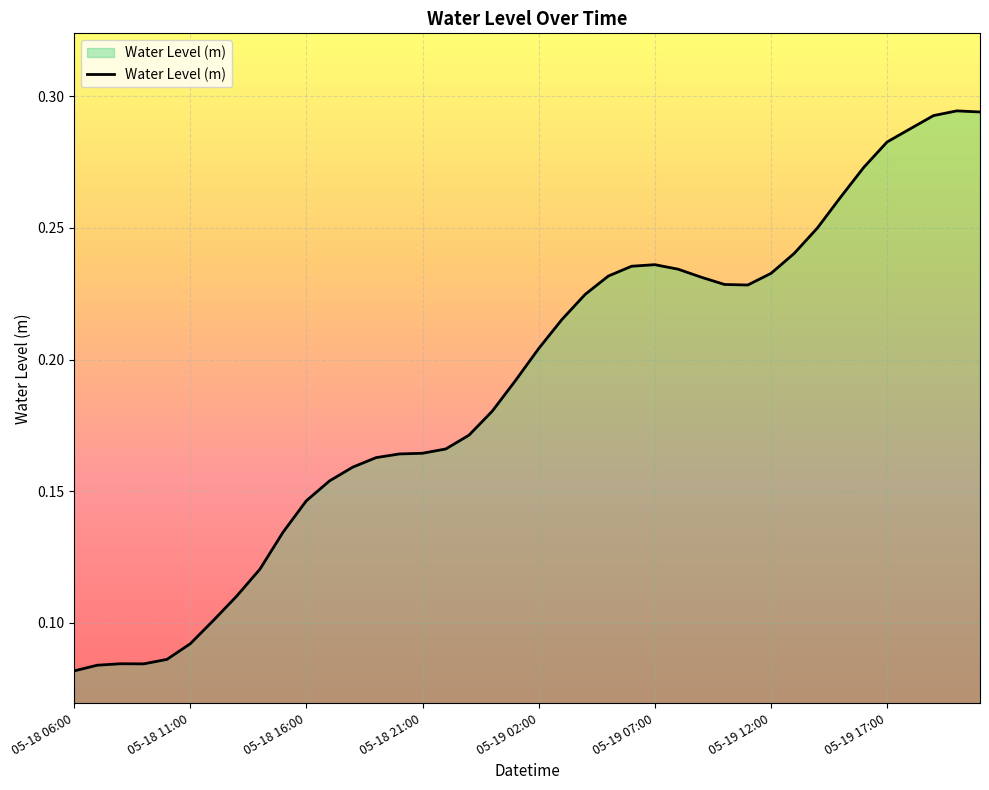

At which category does the chart reach its peak across all series?

05-19 20:00